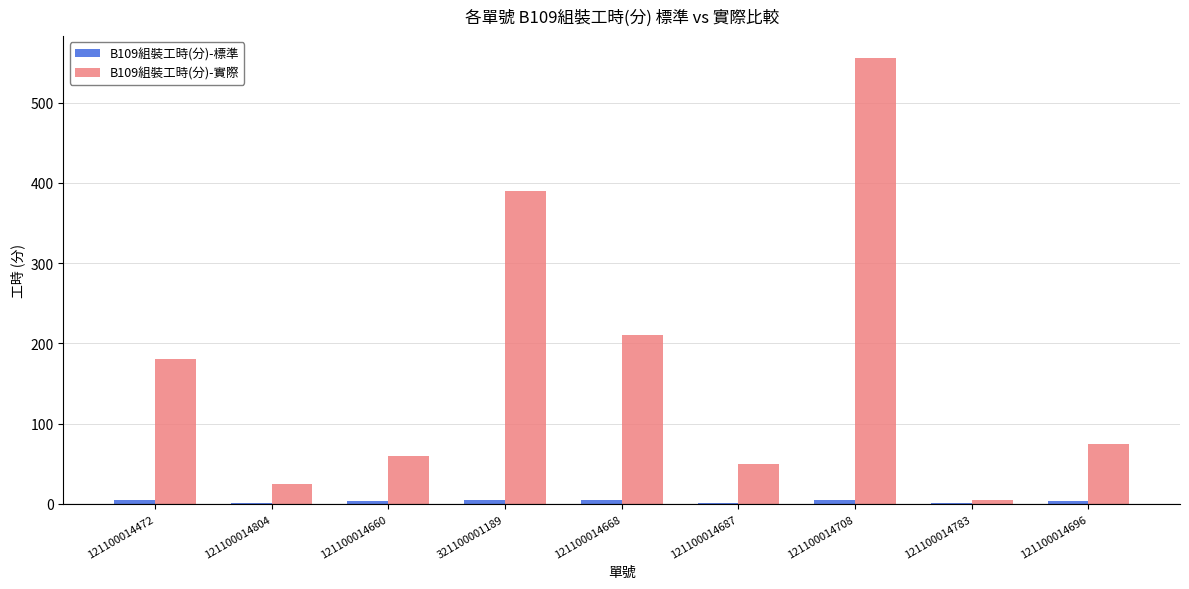

Read the B109組裝工時(分)-實際 value at 121100014472.

180.0